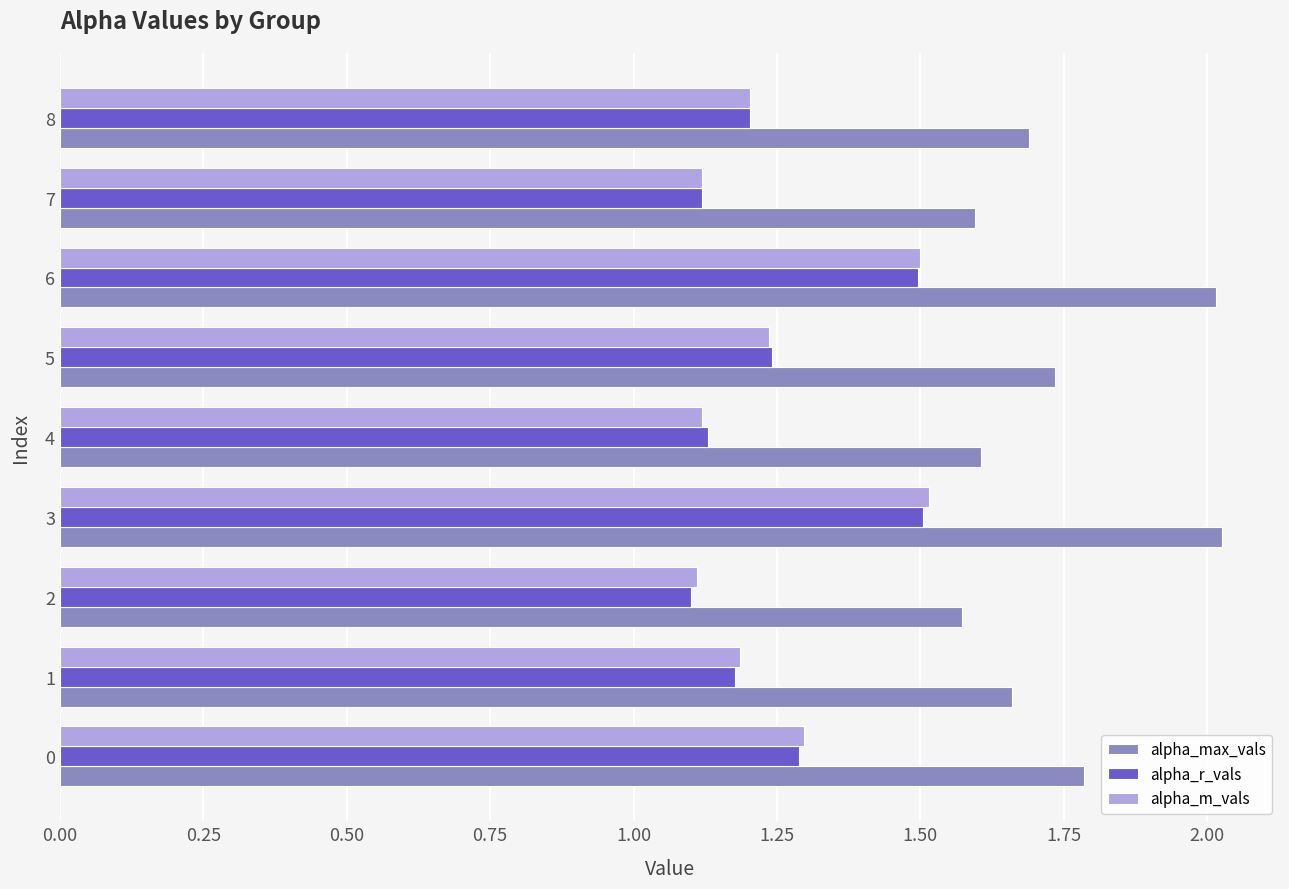

Which series has the largest total across all categories?

alpha_max_vals